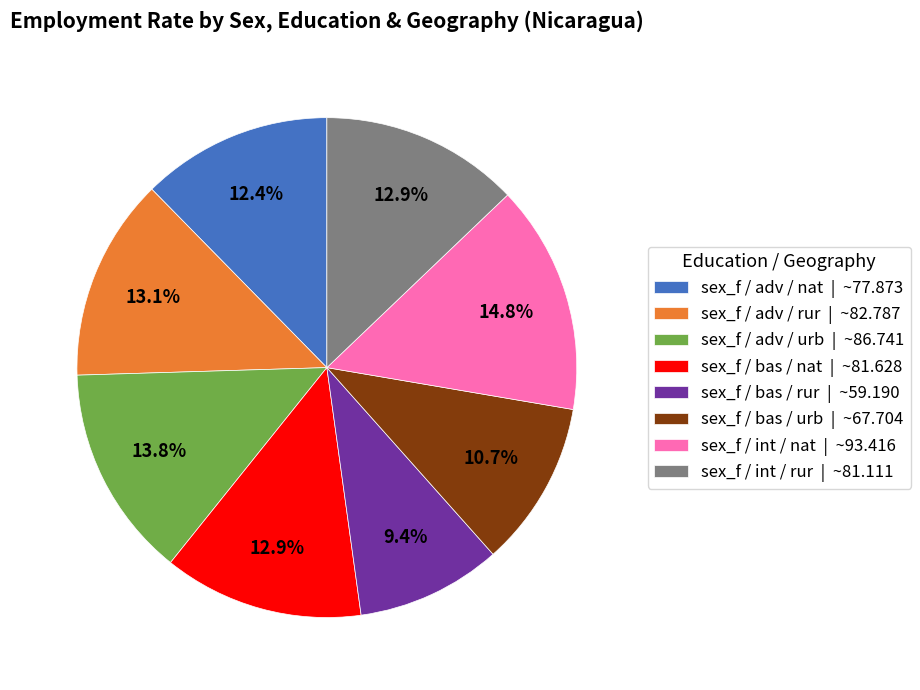

Which category has the biggest portion of the pie?

sex_f / int / nat